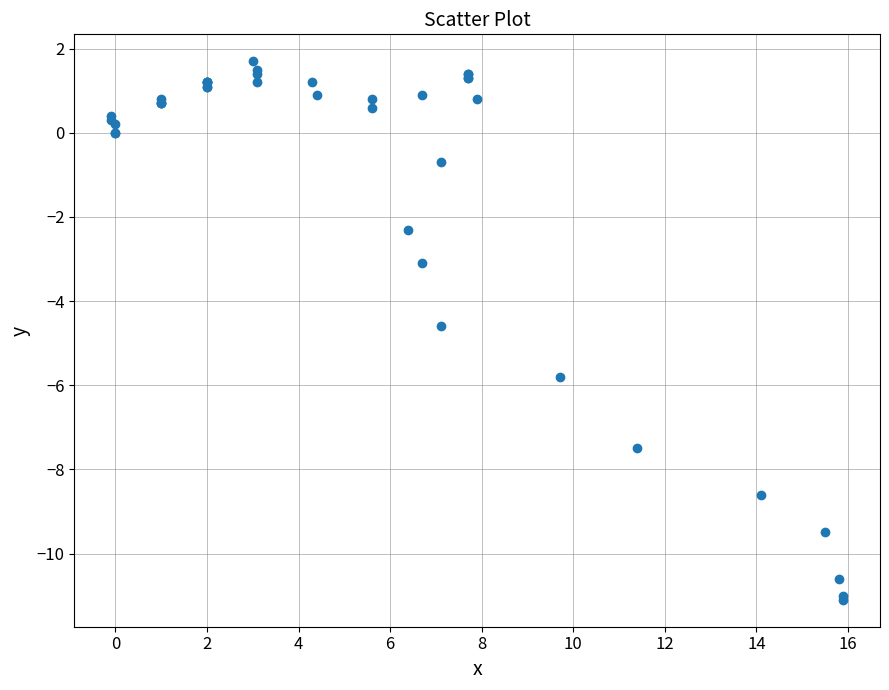

What Y value in the scatter plot is closest to -4?

-4.6